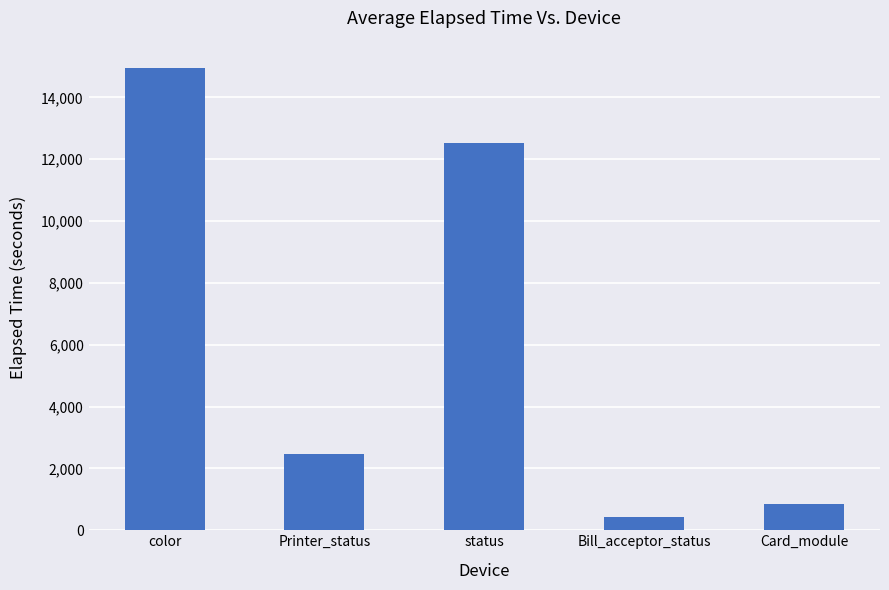

What is the average value?

6244.2